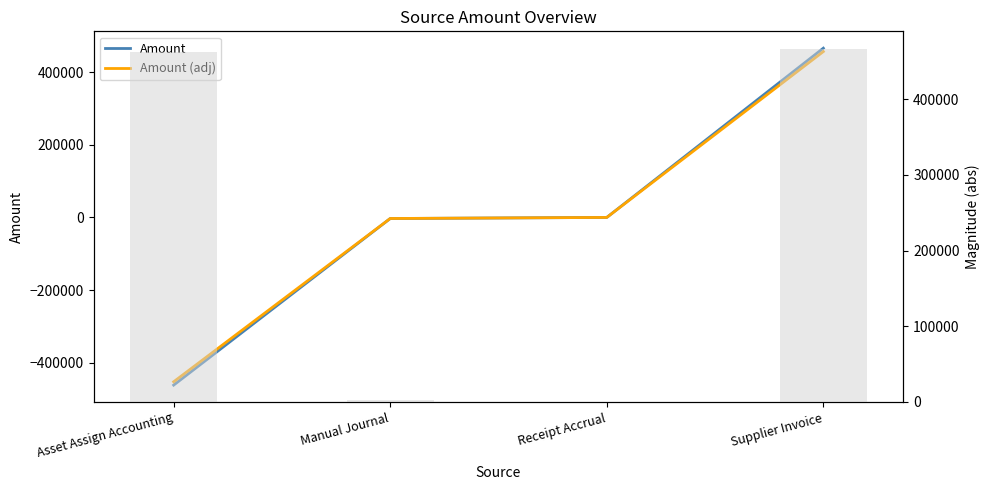

What is the maximum value shown in the chart?

466136.3